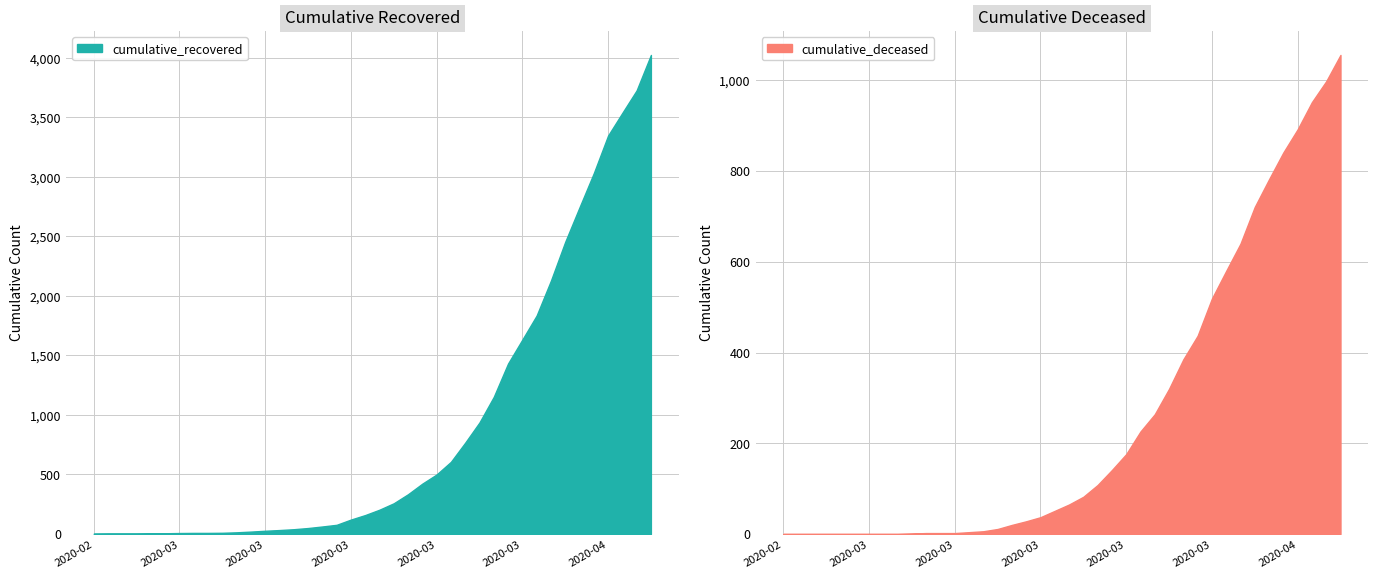

Reading right to left, list all the values displayed in this chart.

cumulative_recovered: 4025	3727	3538	3347	3031	2744	2454	2128	1835	1633	1432	1152	937	767	606	500	423	334	258	204	159	121	77	63	50	40	33	27	20	14	10	9	9	8	6	5	4	4	4	3
cumulative_deceased: 1056	998	952	892	841	782	721	640	580	519	437	385	320	264	226	176	141	108	82	65	51	37	28	20	11	6	4	2	2	2	1	0	0	0	0	0	0	0	0	0